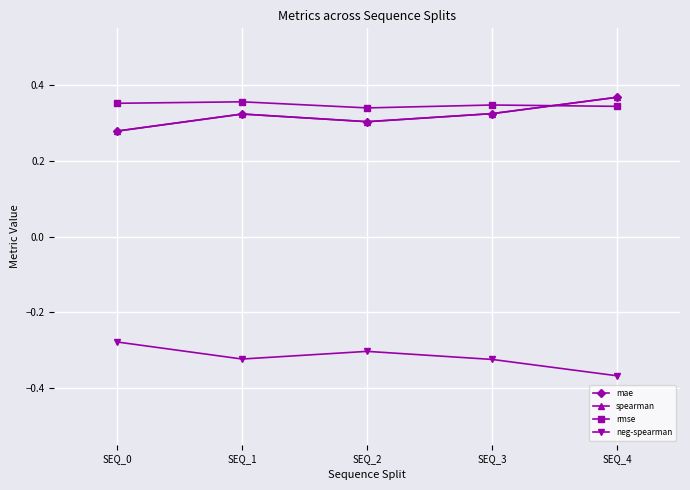

What is the sum of all spearman values?

1.6